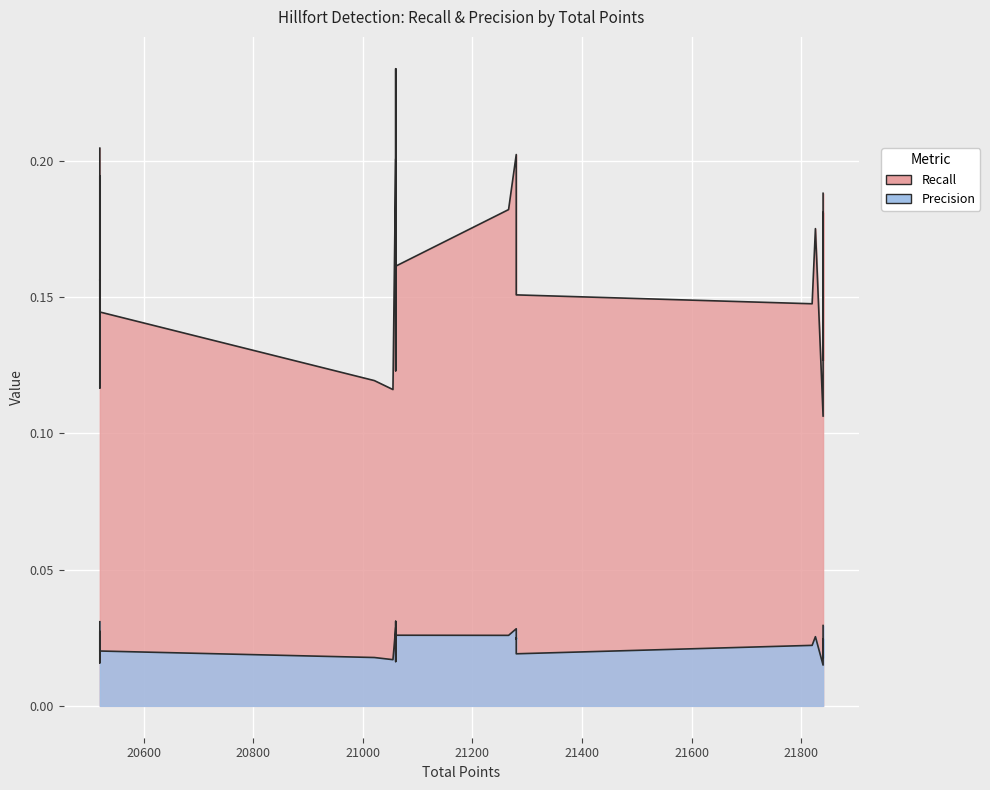

What is the value of the Recall point at the 1st from the left?

0.2